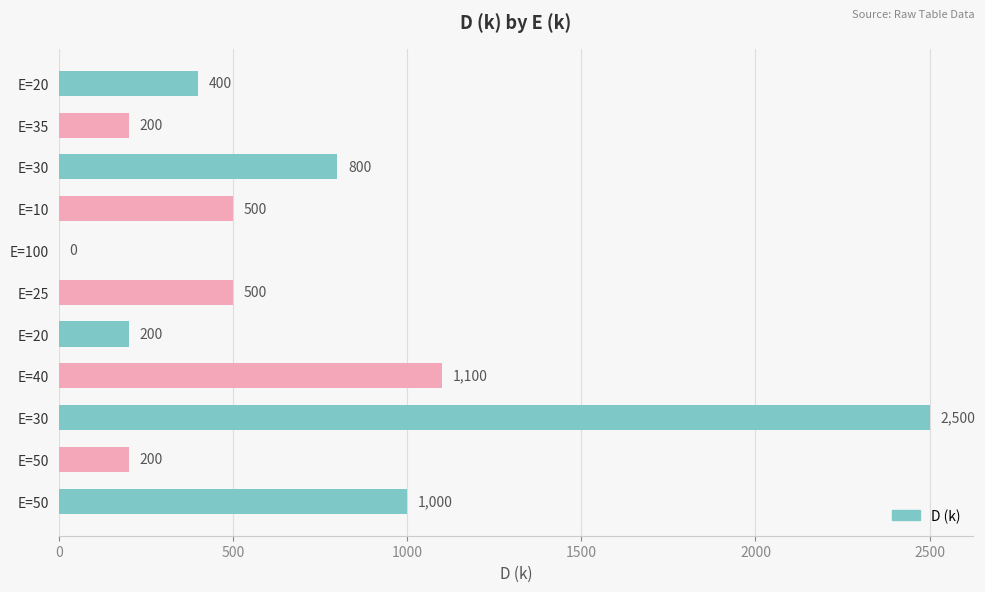

How many distinct data groups are displayed?

1